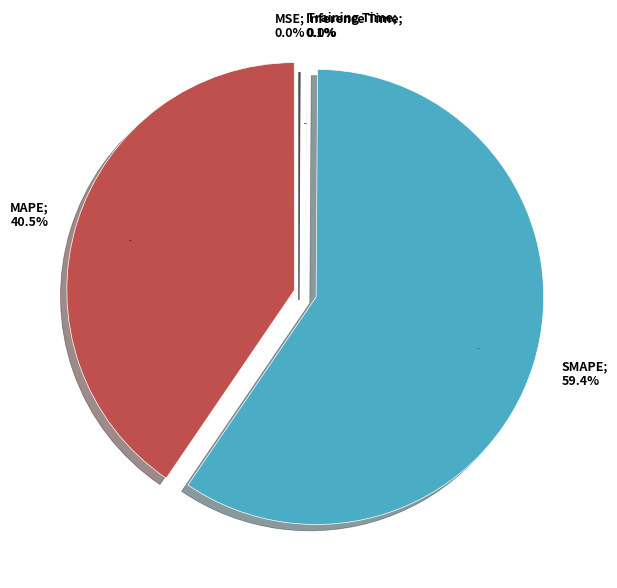

Is it true that MSE is 0% of the pie?

True